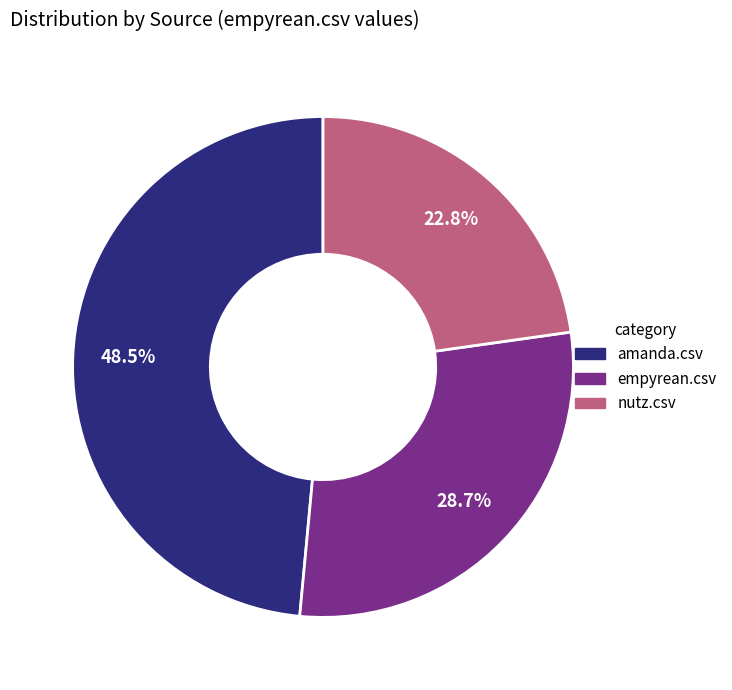

To the nearest percent, what is the difference between the largest and smallest slice percentages?

26%